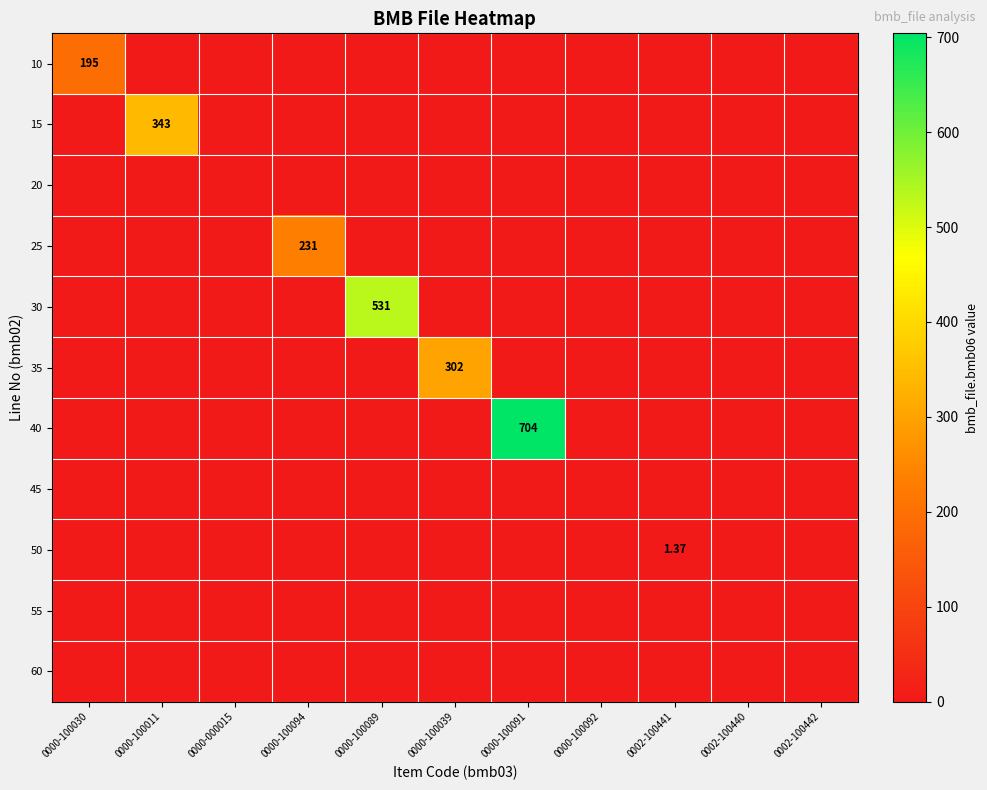

How many values in 35 are above zero?

1